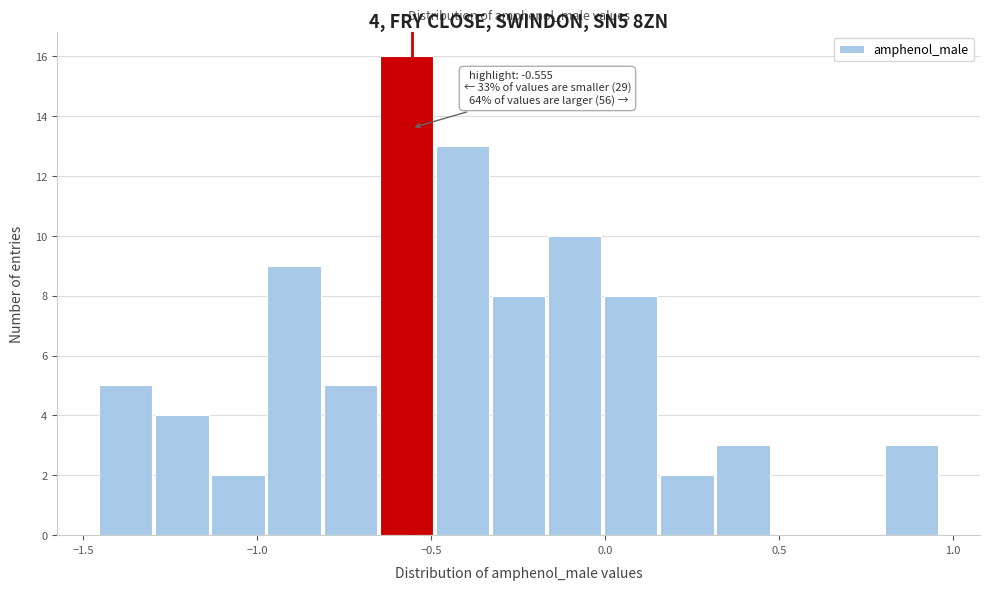

Read against the x-axis, roughly where is the centre of the tallest bar?

-0.55